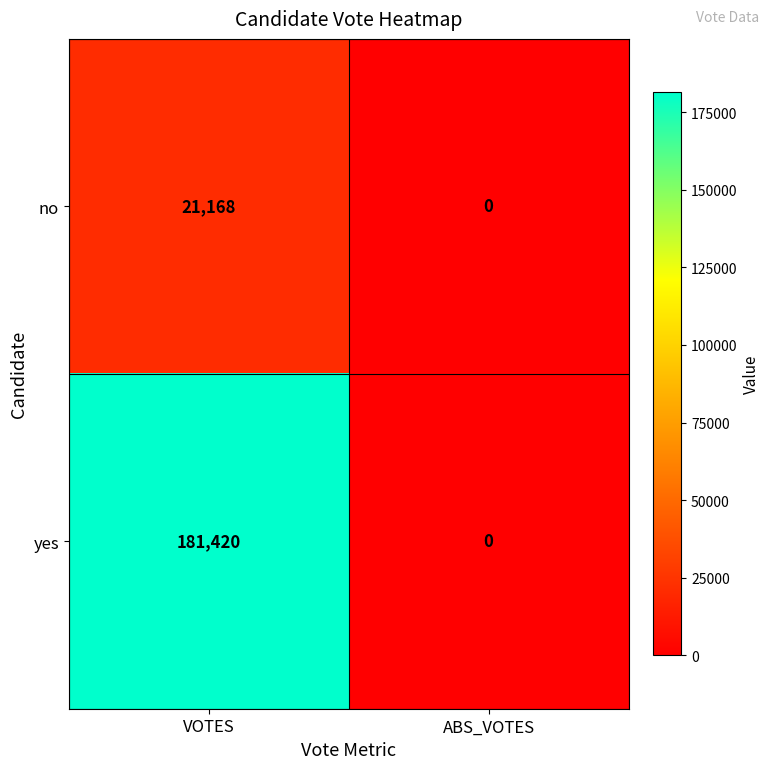

List the series in order of their peak value, highest first.

yes, no